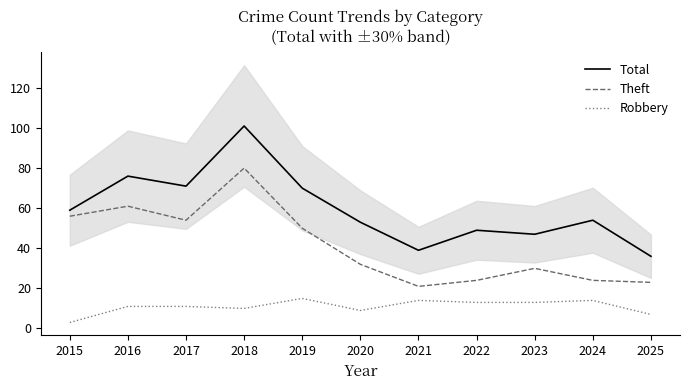

Read the Total value at 2015, to the nearest 5.

60